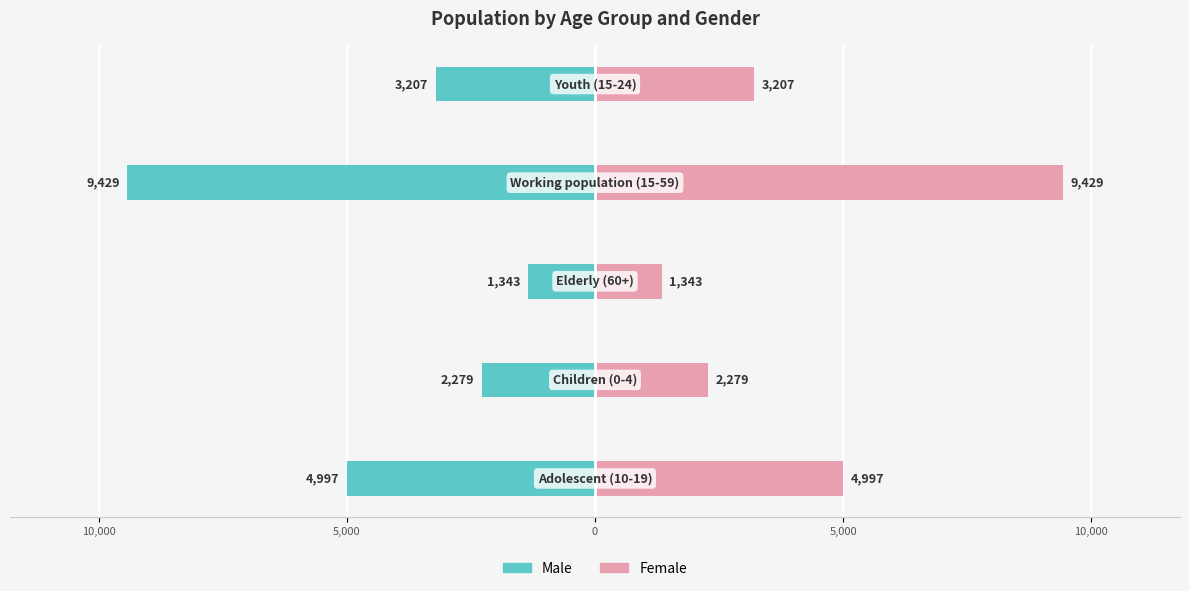

What is the value of the Male bar at the 3rd from the left?

-1343